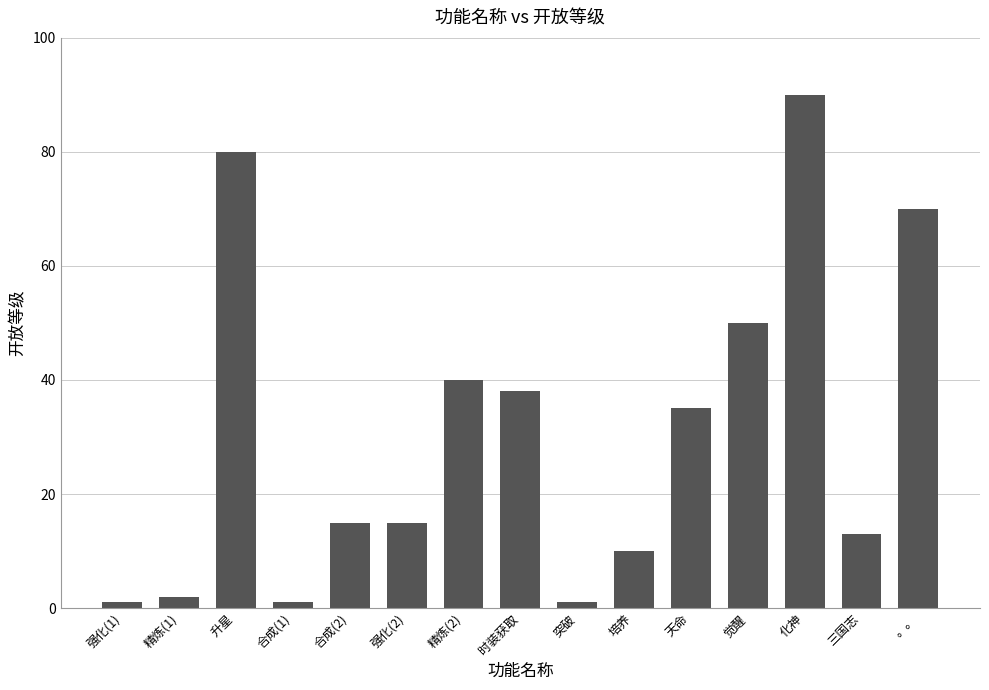

What is the label of the 10th bar from the right?

强化(2)